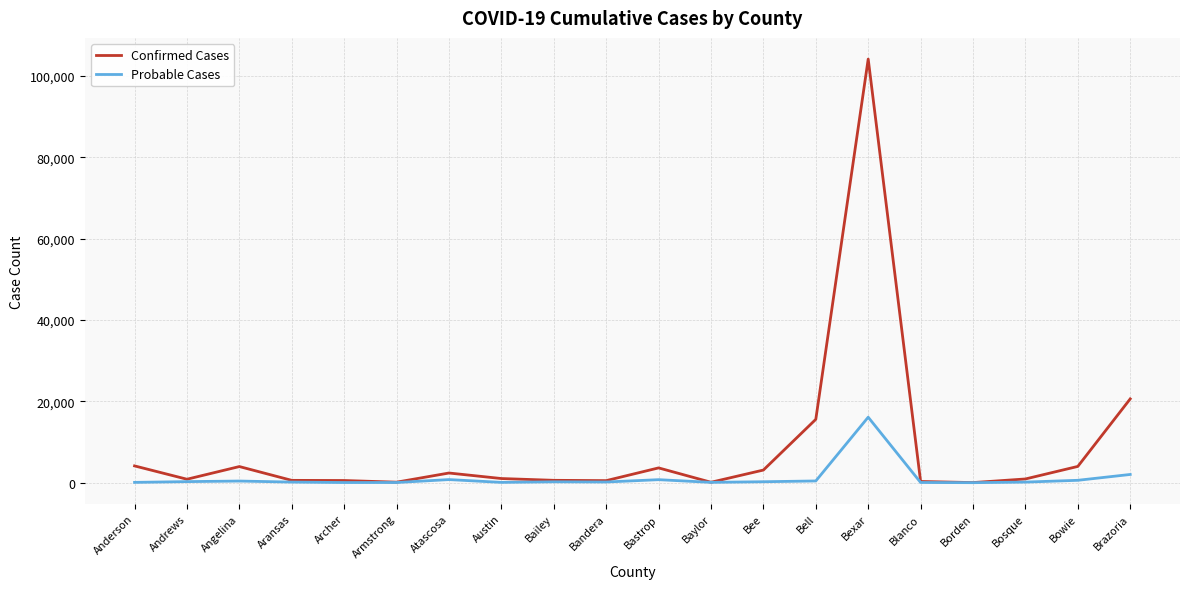

Is this an area chart (filled region under the line)?

No